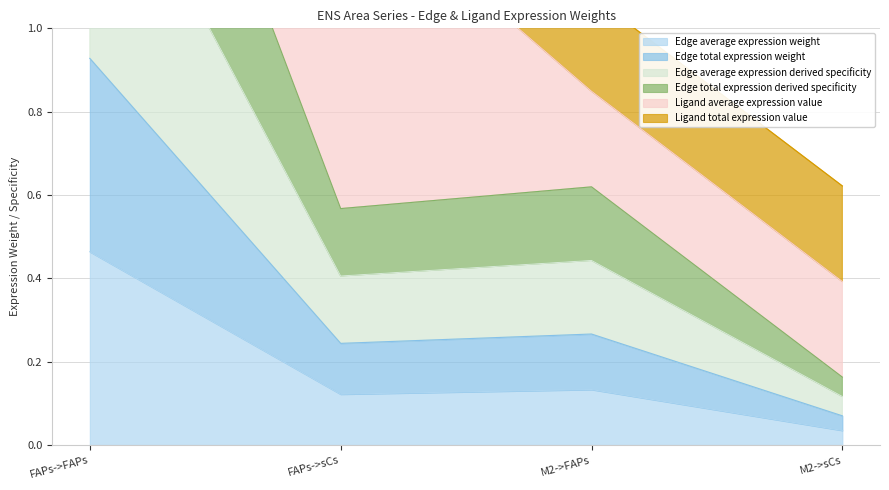

Which category has the lowest value in the Edge total expression derived specificity series?

M2->sCs